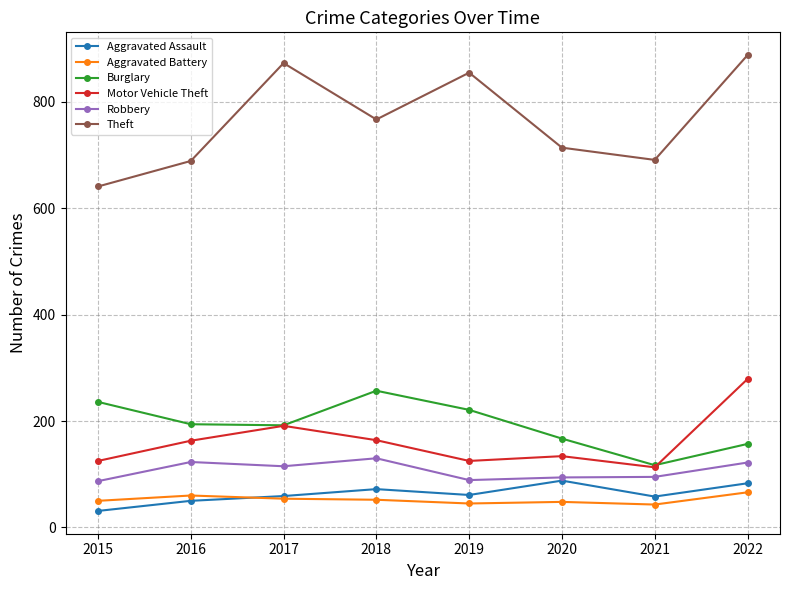

Is the value of Aggravated Battery at 2022 greater than the value of Theft at 2018?

No